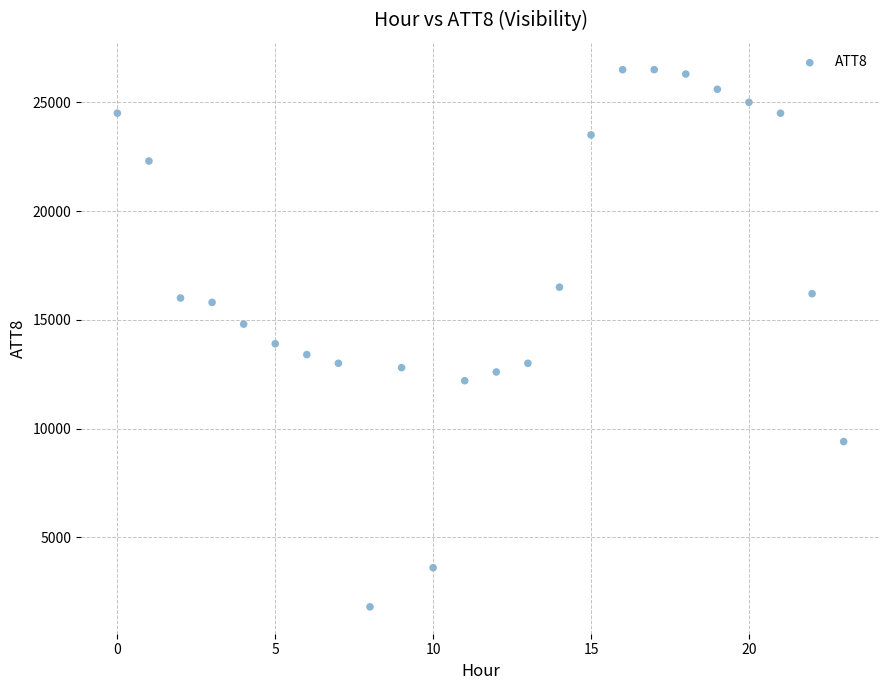

What is the range of Y values (max minus min)?

24700